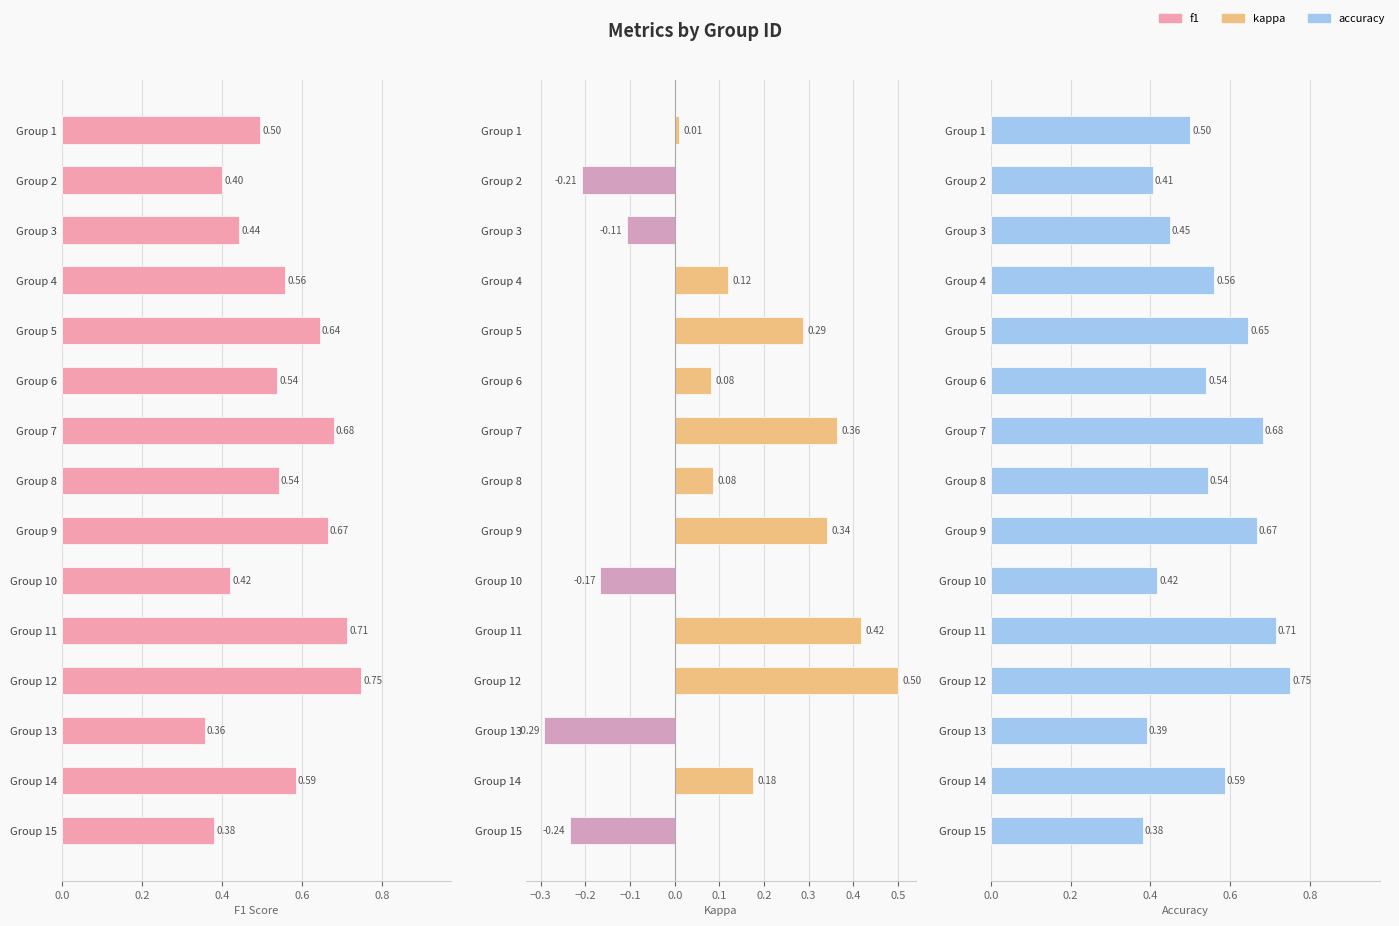

What is the difference between the second highest and second lowest values in the accuracy series?

0.3